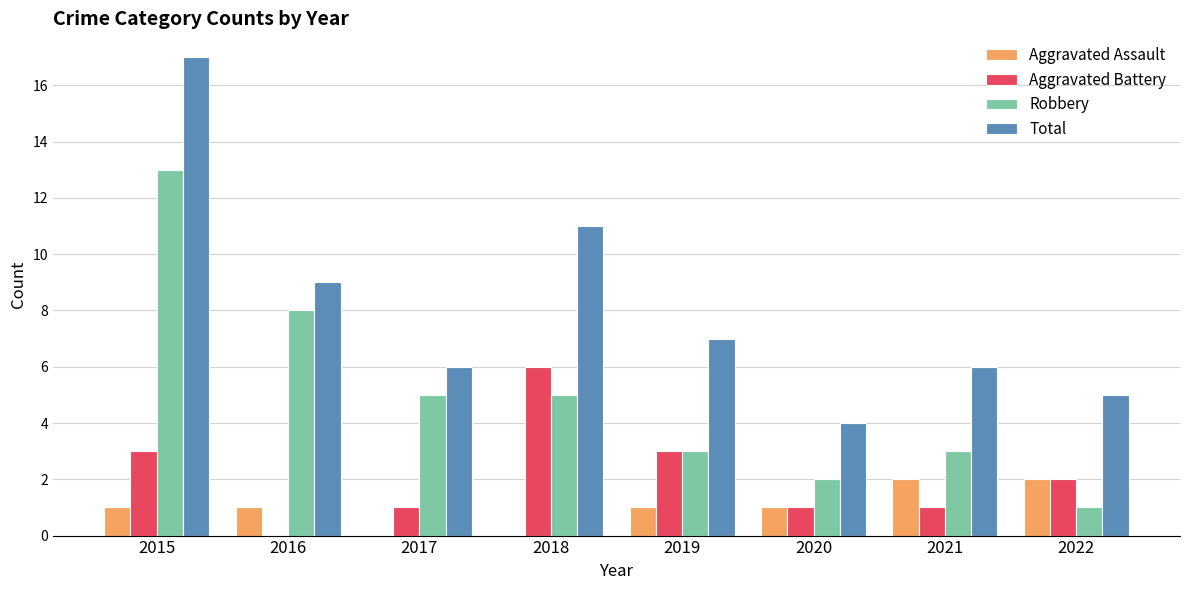

What is the sum of the Aggravated Battery values at 2022 and 2020?

3